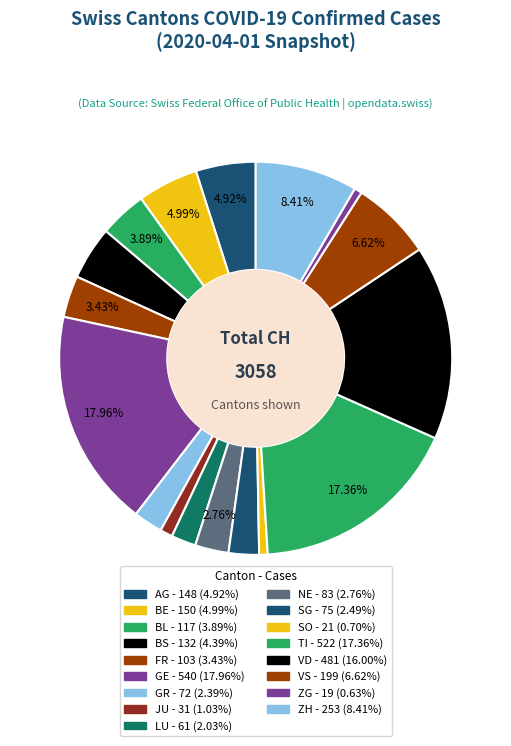

How much of the chart is everything except VD?

84.0%